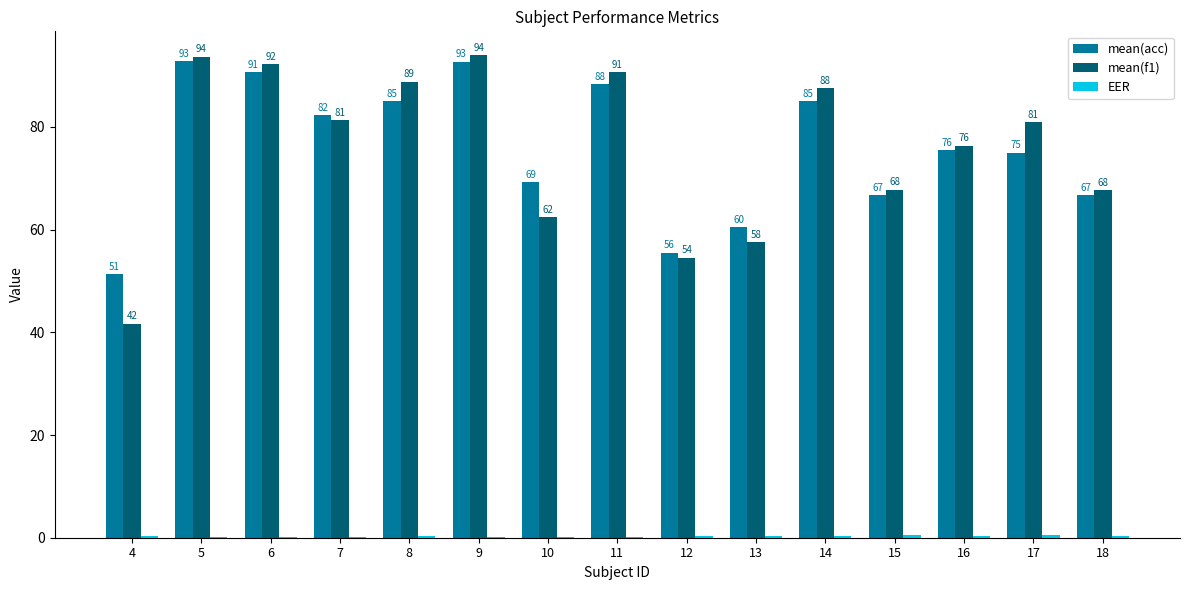

At which label is mean(acc) closest to 72?

10